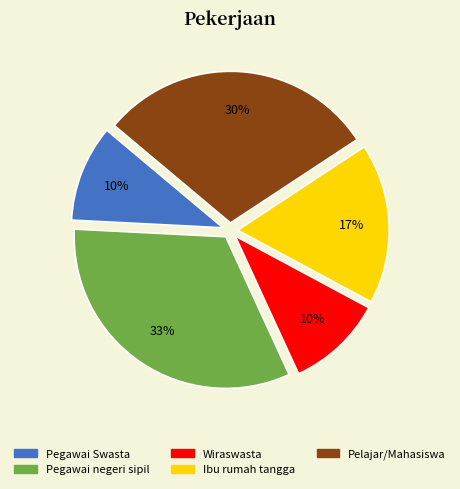

To the nearest percent, what is the average slice percentage?

20%